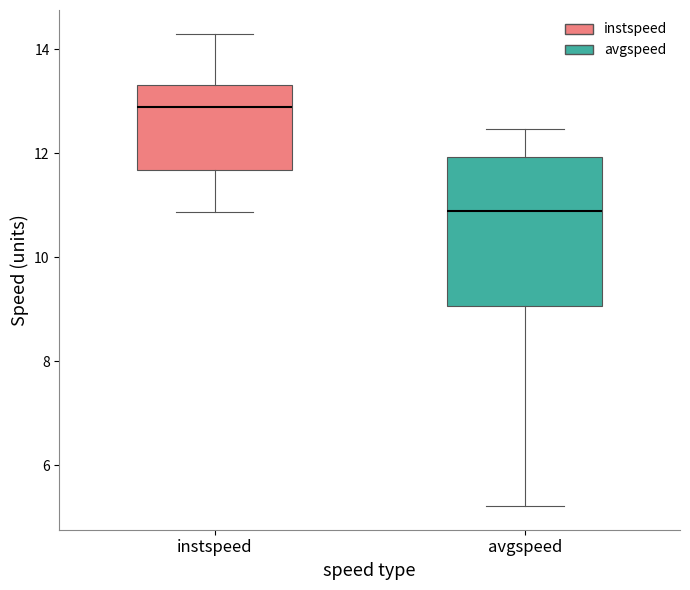

Reading left to right, transcribe this box plot: for each box, give where its median line is, the range the box spans, and where its two whiskers end, as read against the y-axis. The values are not printed on the chart, so give them approximately, as read against the axis.

instspeed: median 12.8, box 11.6 to 13.4, whiskers 10.8 to 14.4
avgspeed: median 10.8, box 9.0 to 12.0, whiskers 5.2 to 12.4